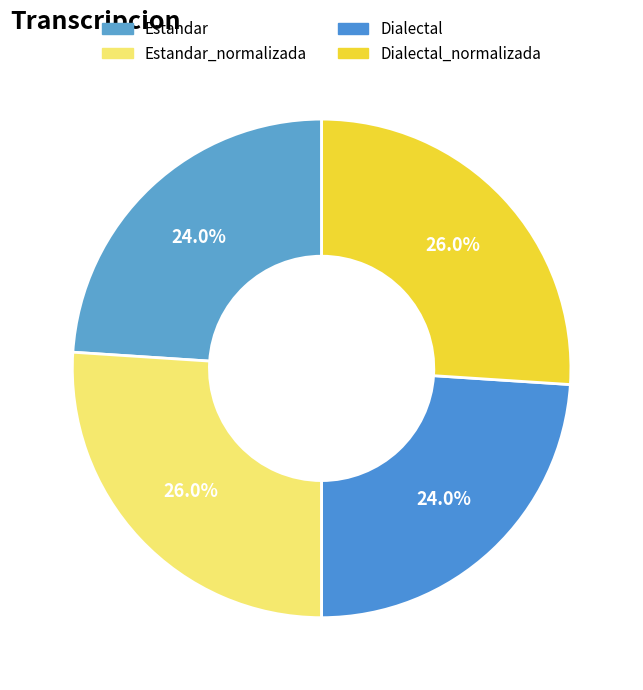

What portion of the pie excludes Estandar?

76.0%